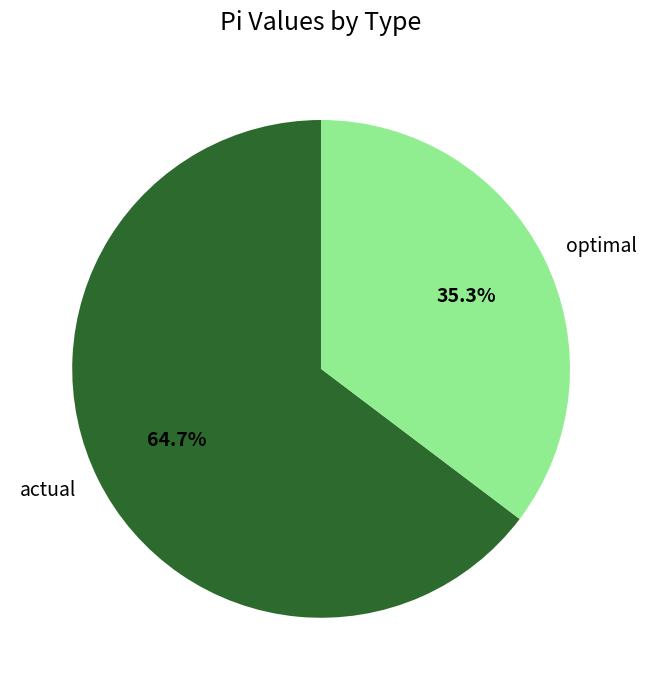

Between actual and optimal, which is larger?

actual